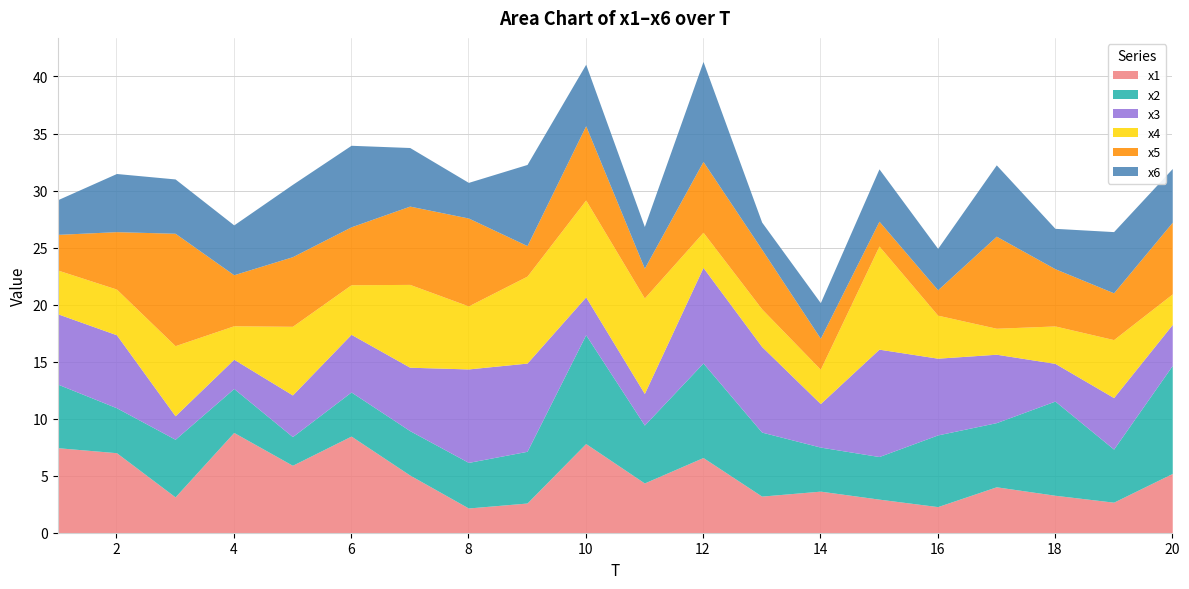

What is the spread (max minus min) of values at 11?

5.8